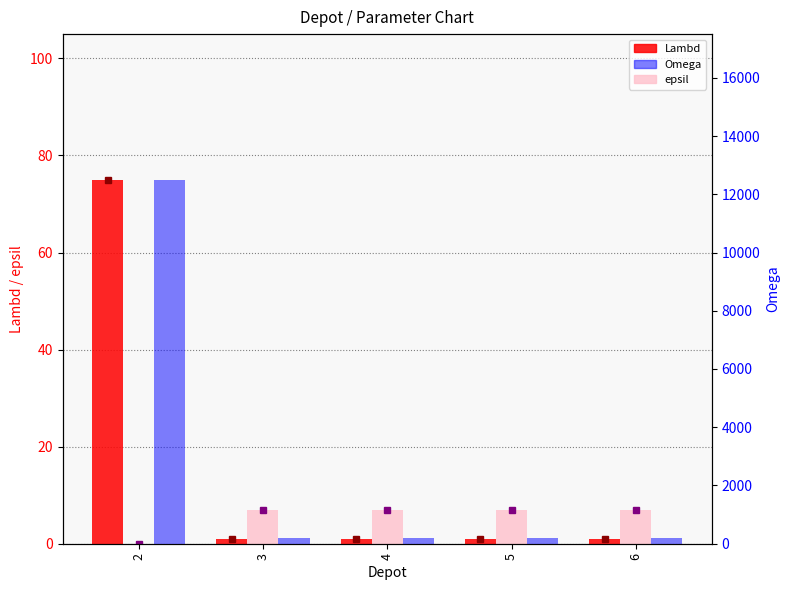

How many data points in epsil are less than 7?

1